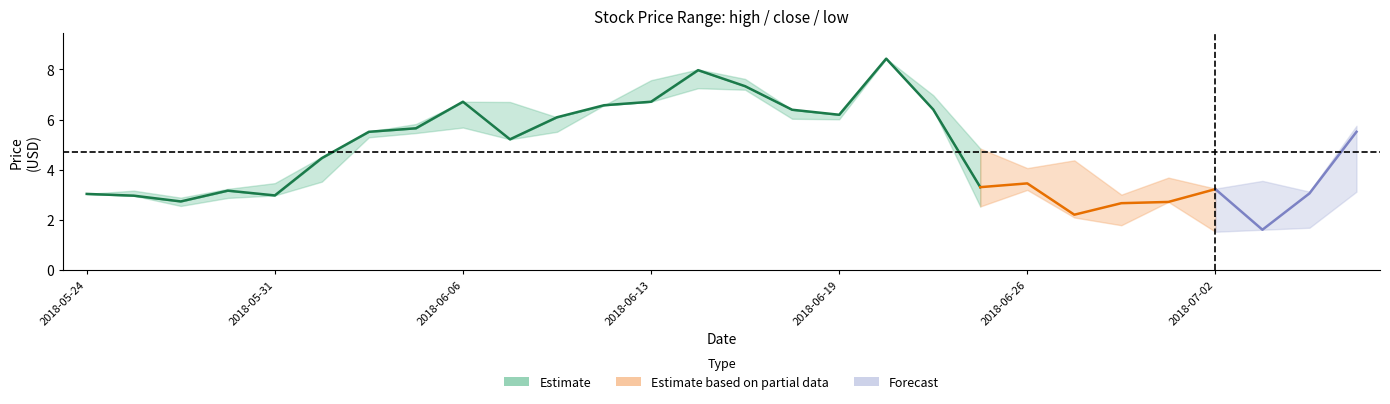

True or false: high and close intersect in this chart.

False